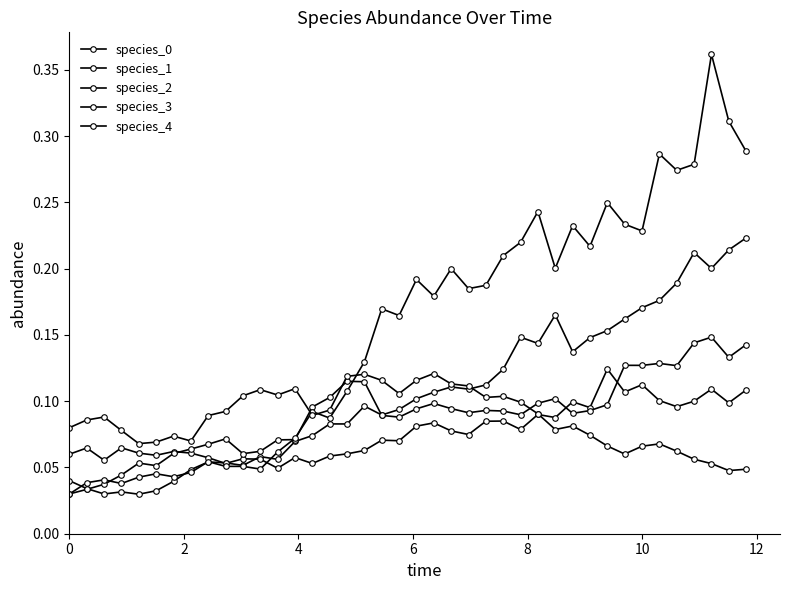

At which label is species_0 closest to 0?

8